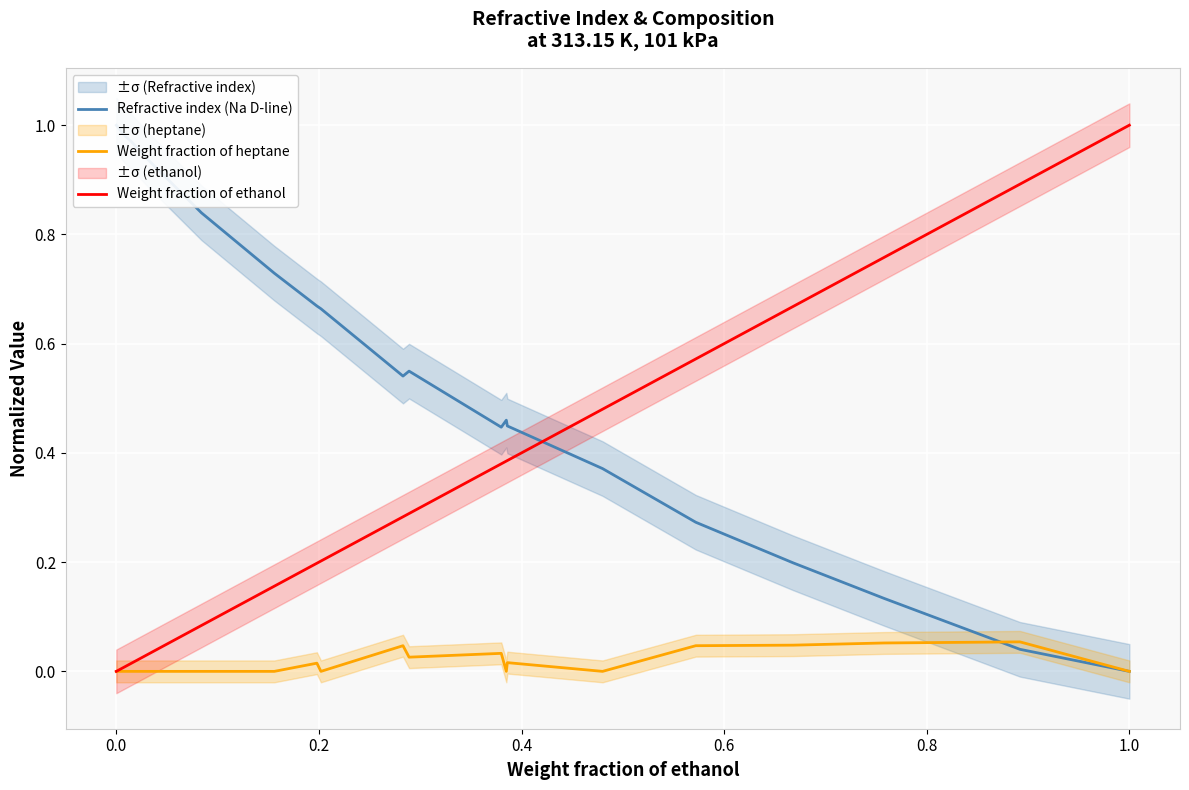

What is the maximum value shown in the chart?

1.0